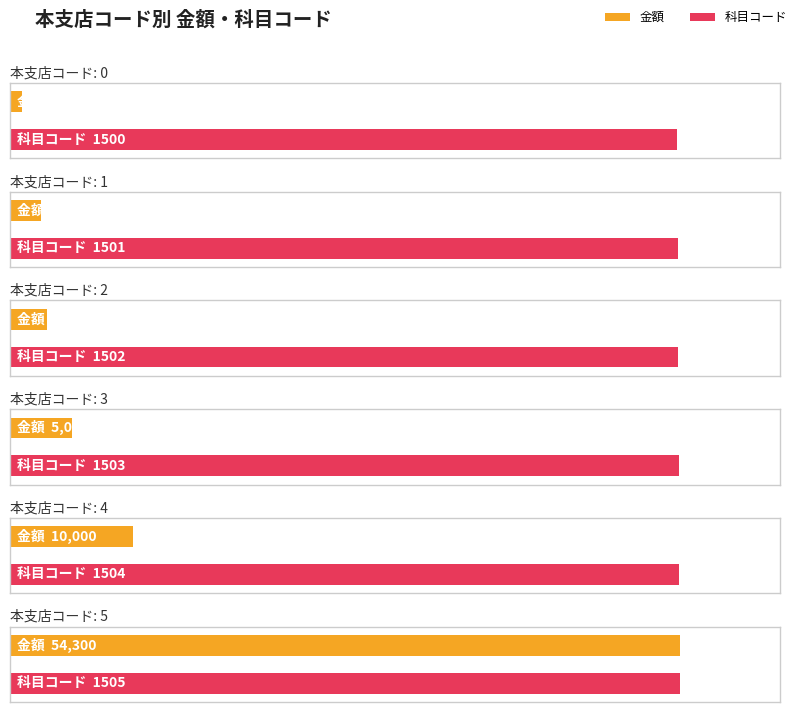

True or false: 科目コード has a value of 721 at 4.

False